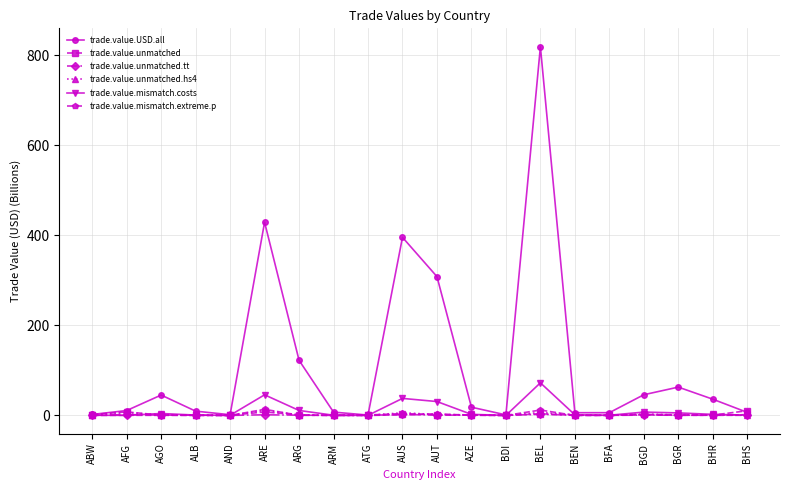

Which series has the largest range (max minus min)?

trade.value.USD.all